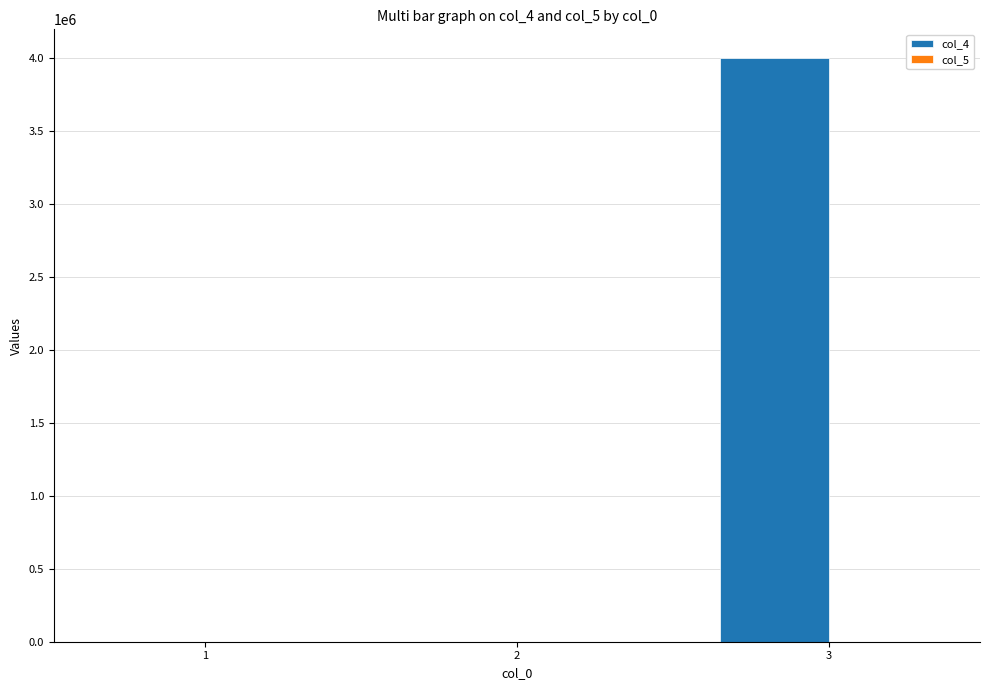

Where is col_4 nearest to the value 2000014?

1